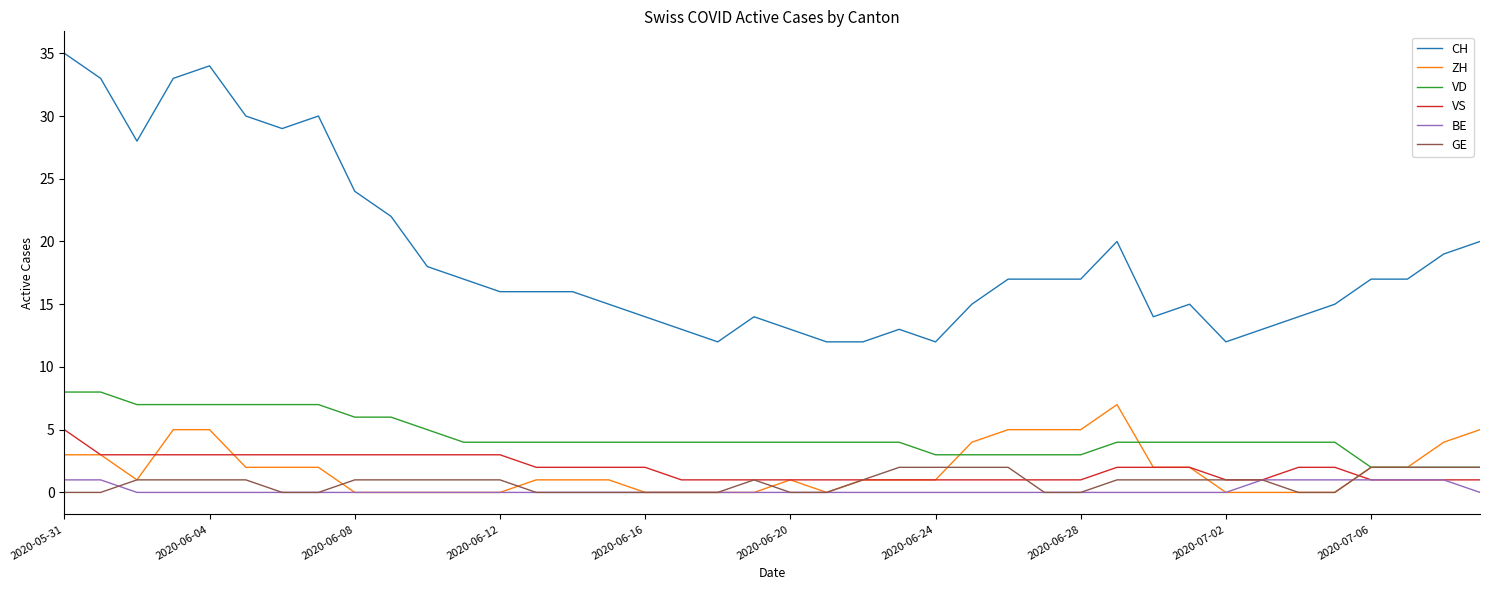

After their last crossing, which series has the higher values: VS or ZH?

ZH